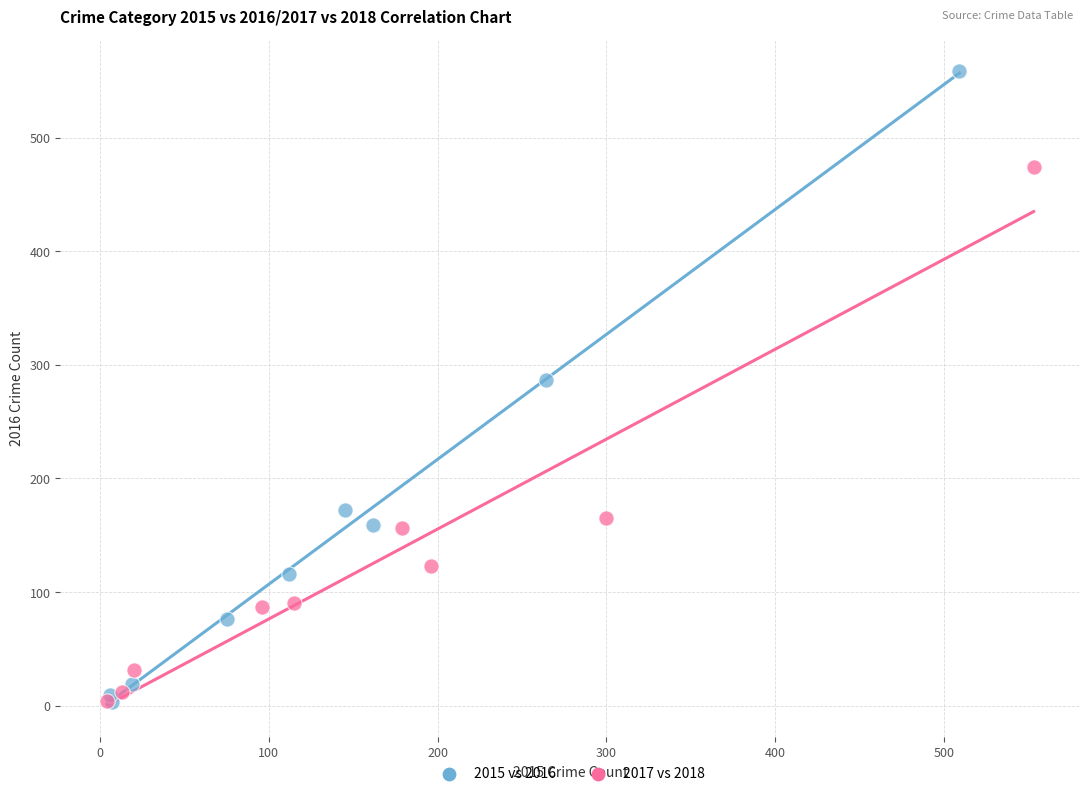

Which series contains the highest Y value?

2015 vs 2016